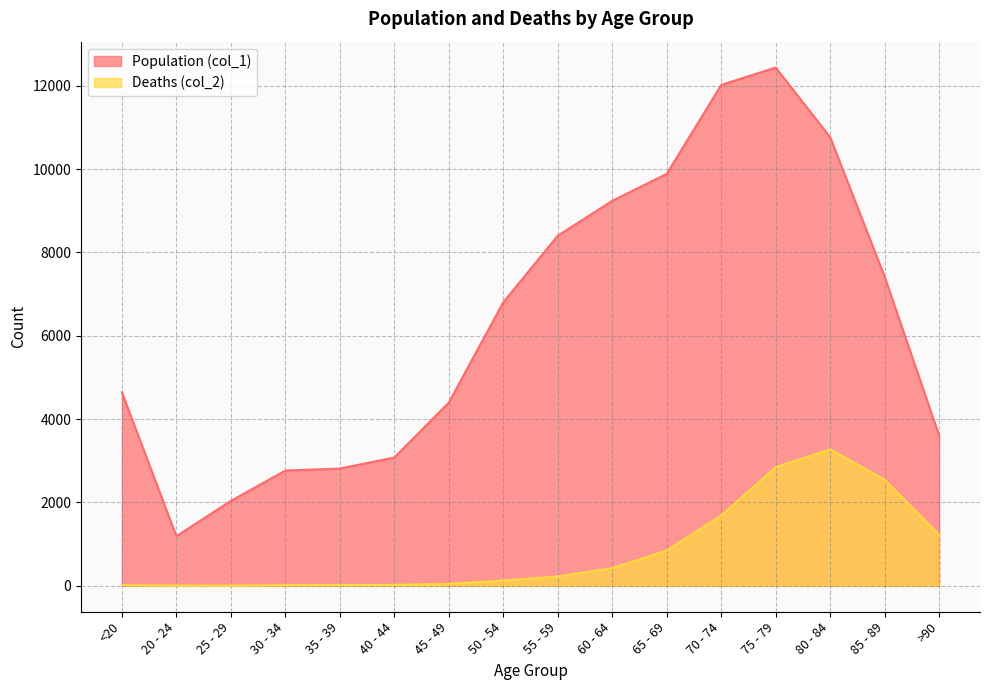

Which has a higher value, 20 - 24 or 30 - 34?

30 - 34